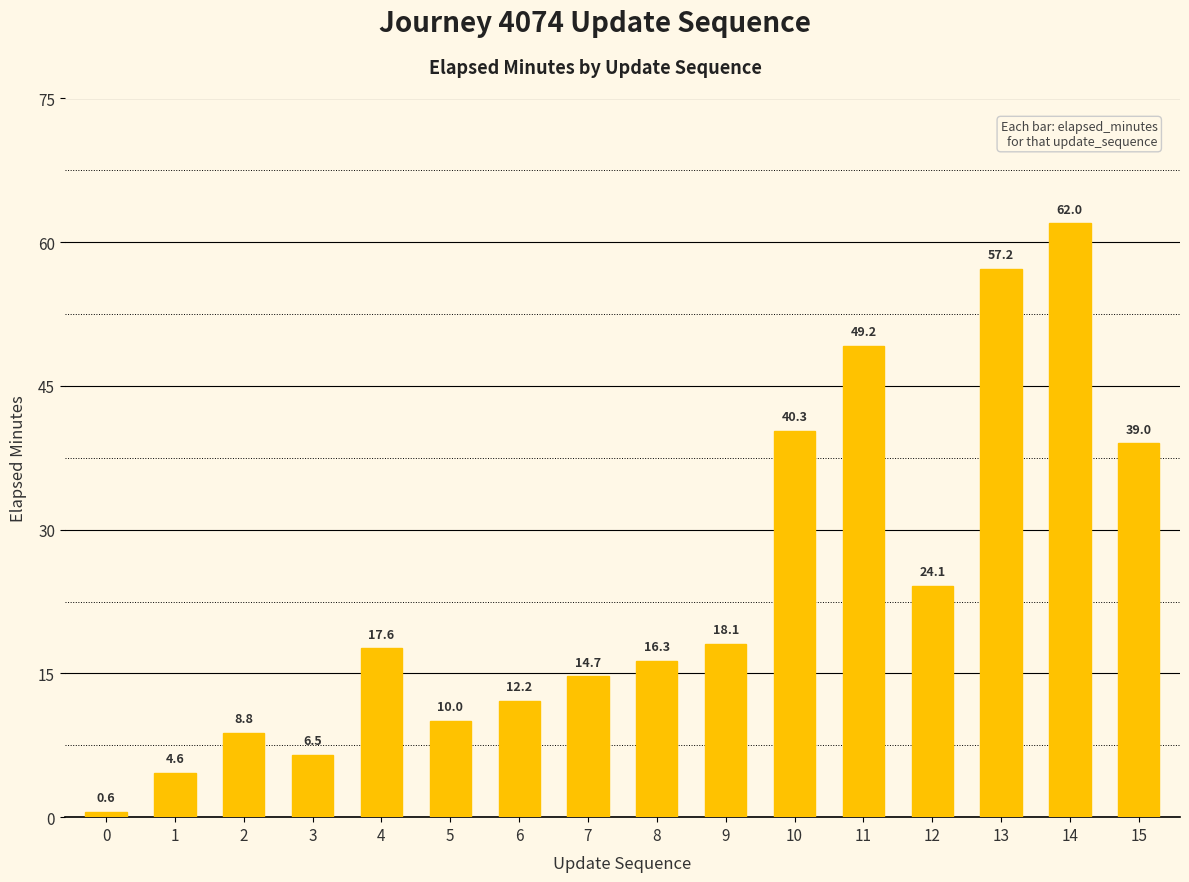

True or false: the data shows 66.1 at 15.

False